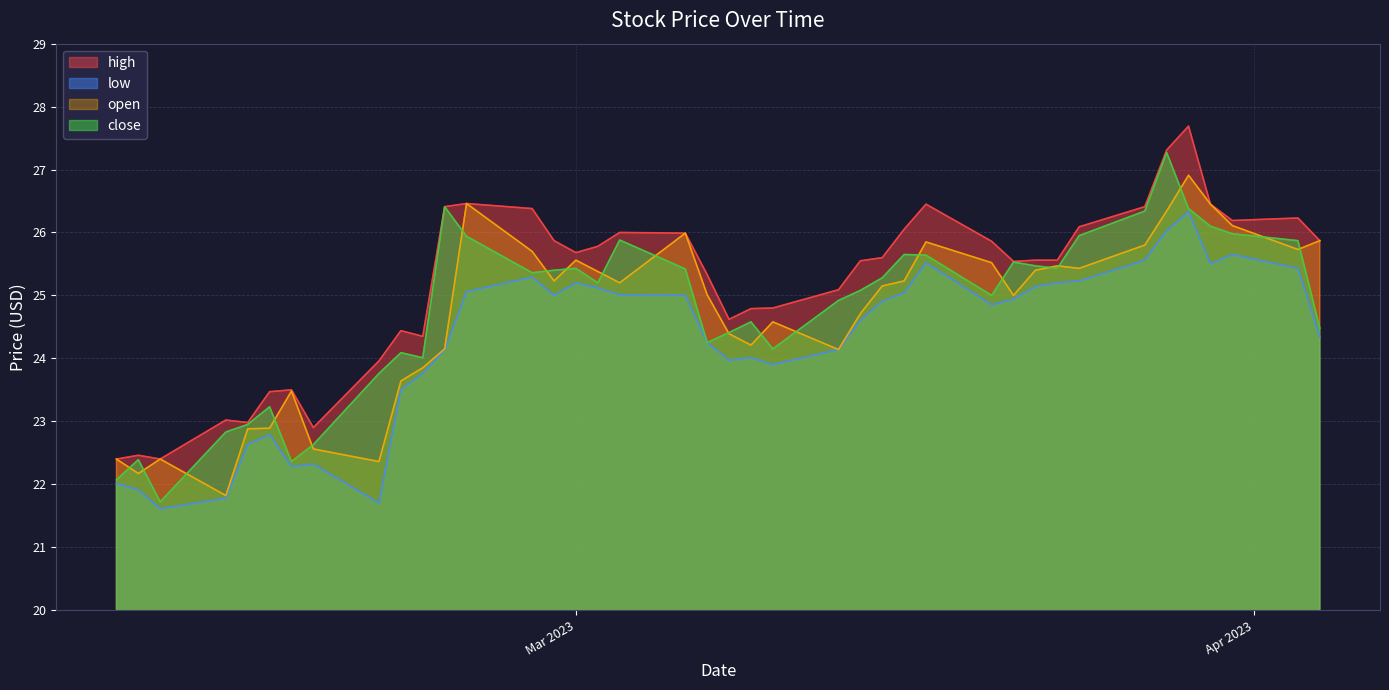

Which series has the largest total across all categories?

high